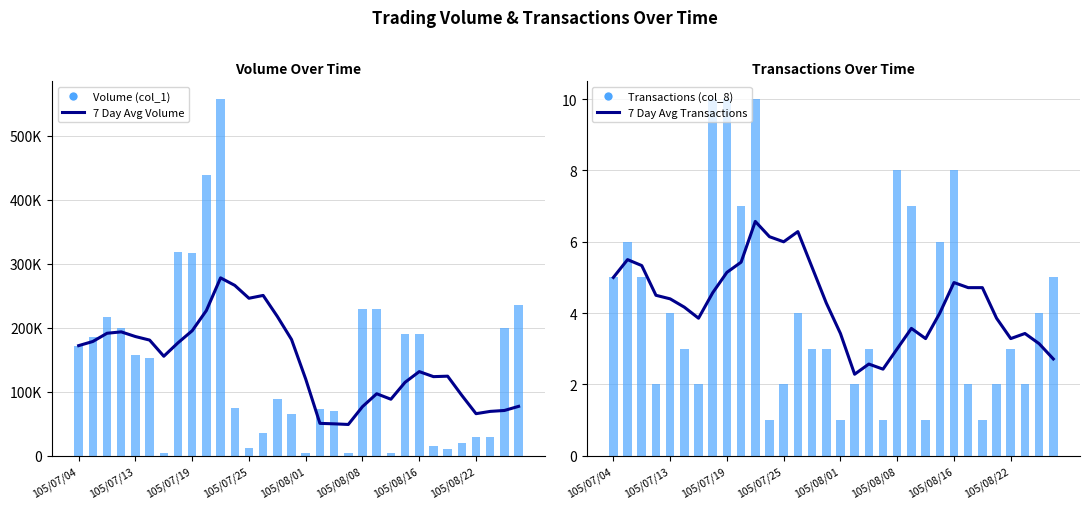

What position from the left is 9?

10